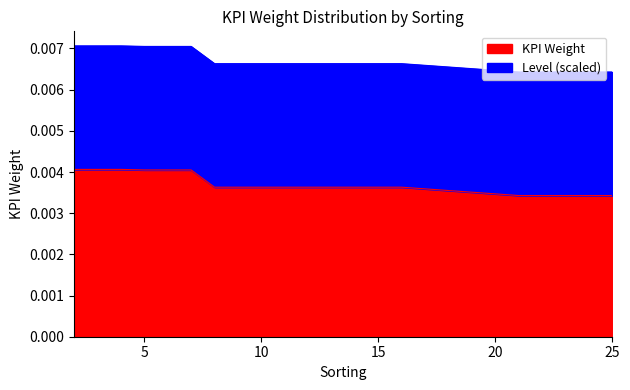

Rank the categories by value from lowest to highest.

21, 22, 23, 24, 25, 8, 9, 10, 11, 12, 13, 14, 15, 16, 5, 6, 7, 2, 3, 4